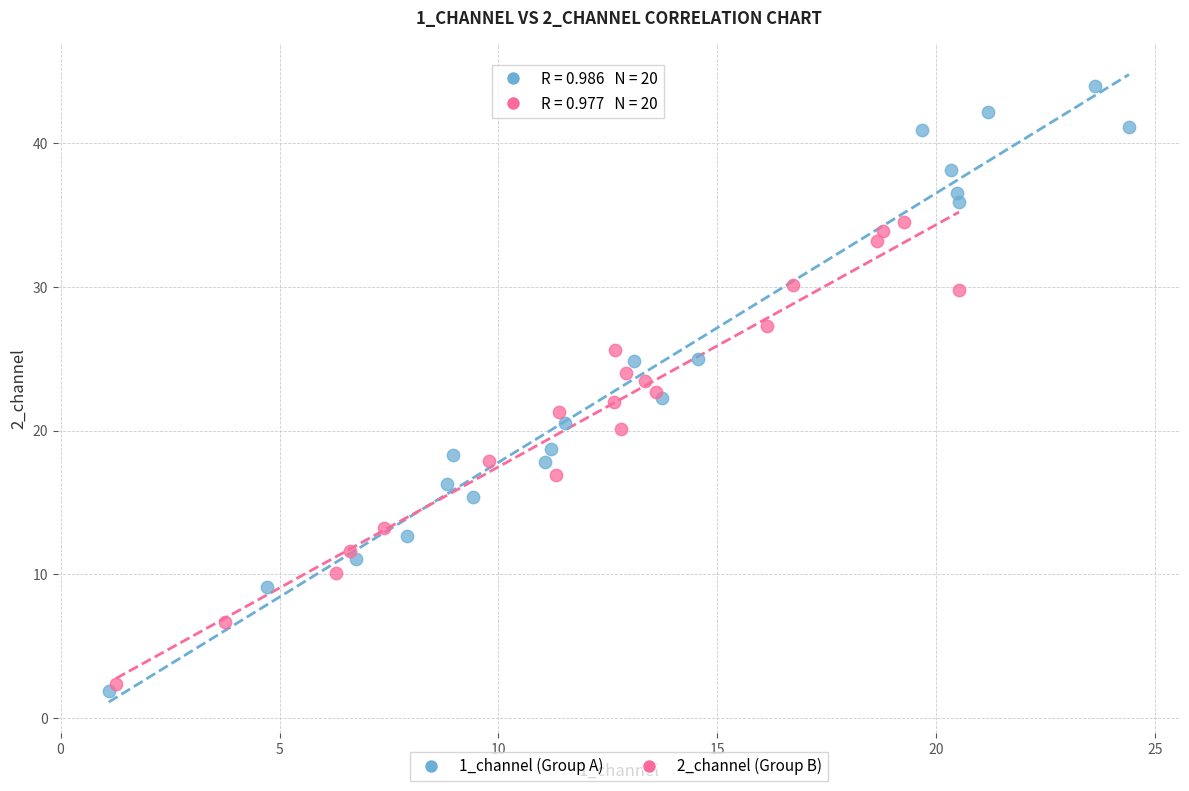

Which series has the largest Y range (max minus min)?

1_channel (Group A)